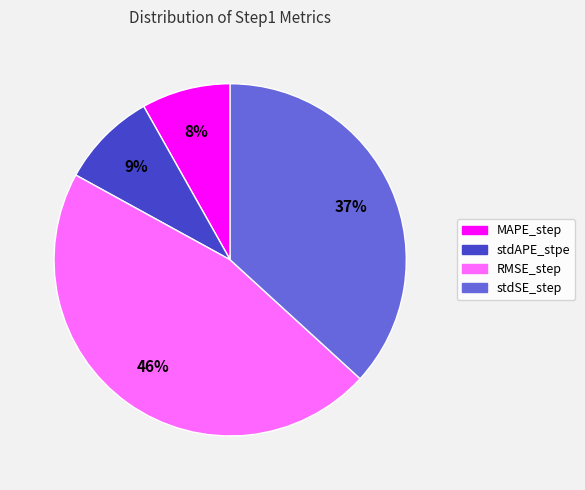

To the nearest percent, what percentage of the pie is RMSE_step?

46%